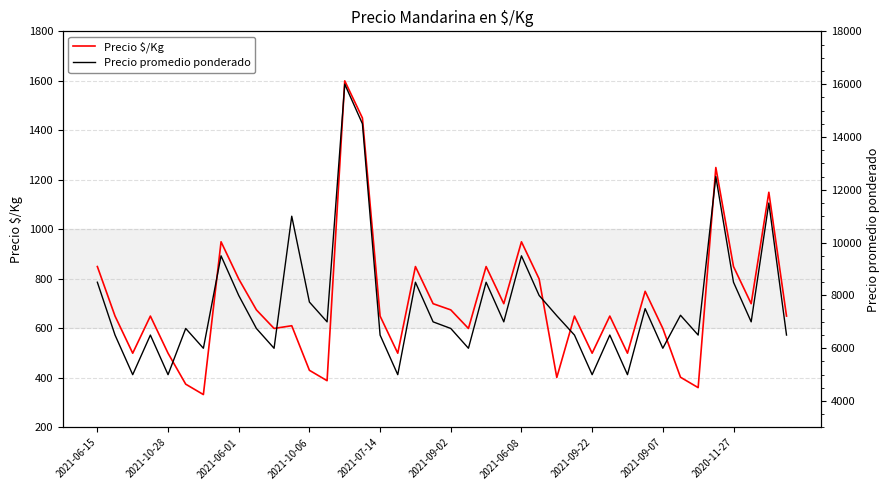

What is the average value of the Precio promedio ponderado series?

7675